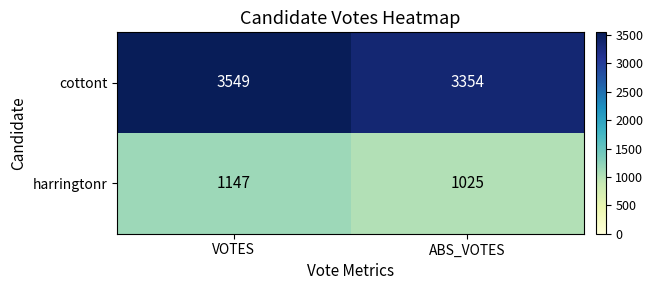

What is the smallest value displayed?

1025